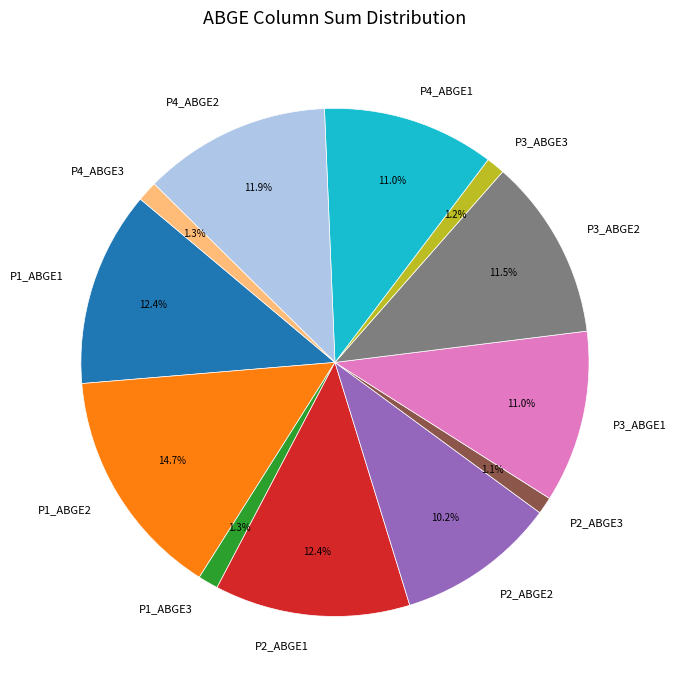

What is the largest slice in the pie chart?

P1_ABGE2